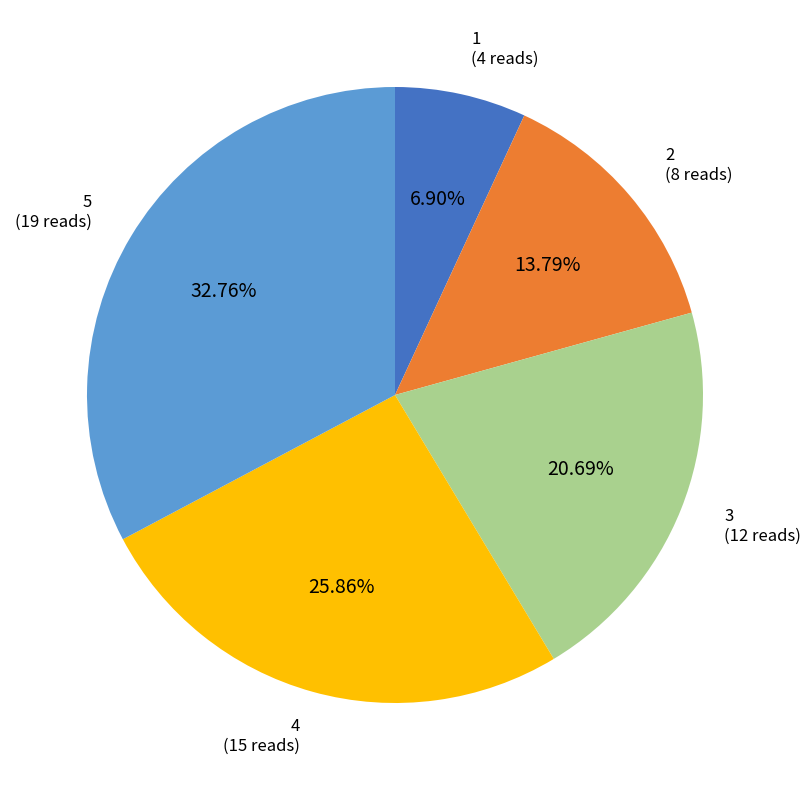

Count the number of slices in the pie.

5